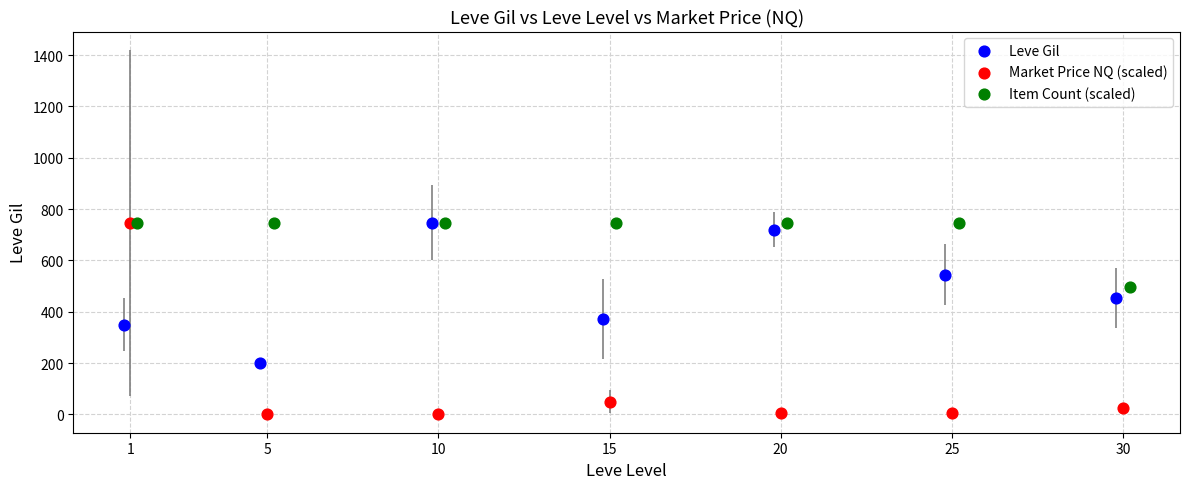

Which series has the largest Y range (max minus min)?

Market Price NQ (scaled)